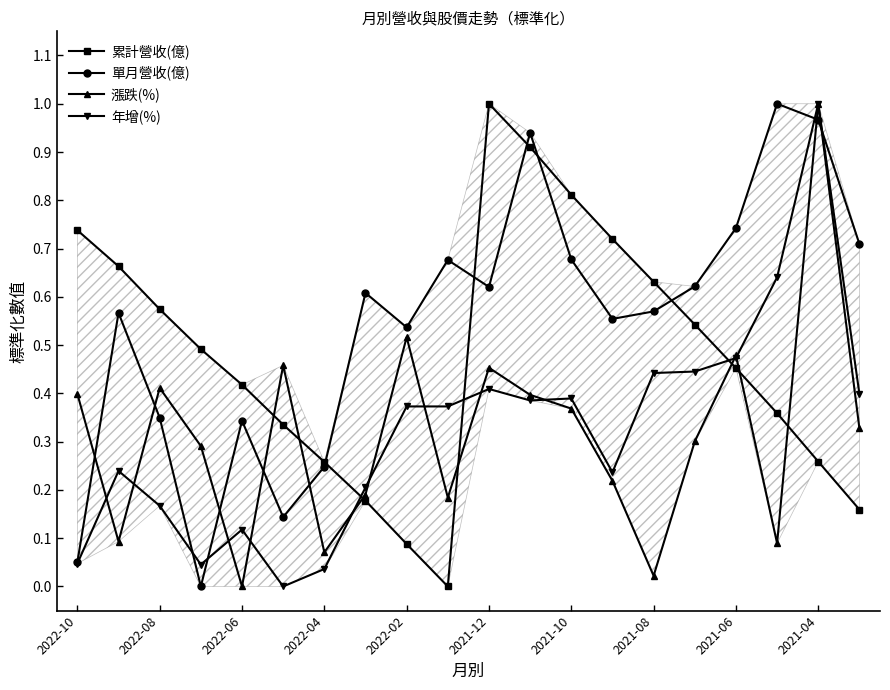

What is the sum of all 年增(%) values?

6.4